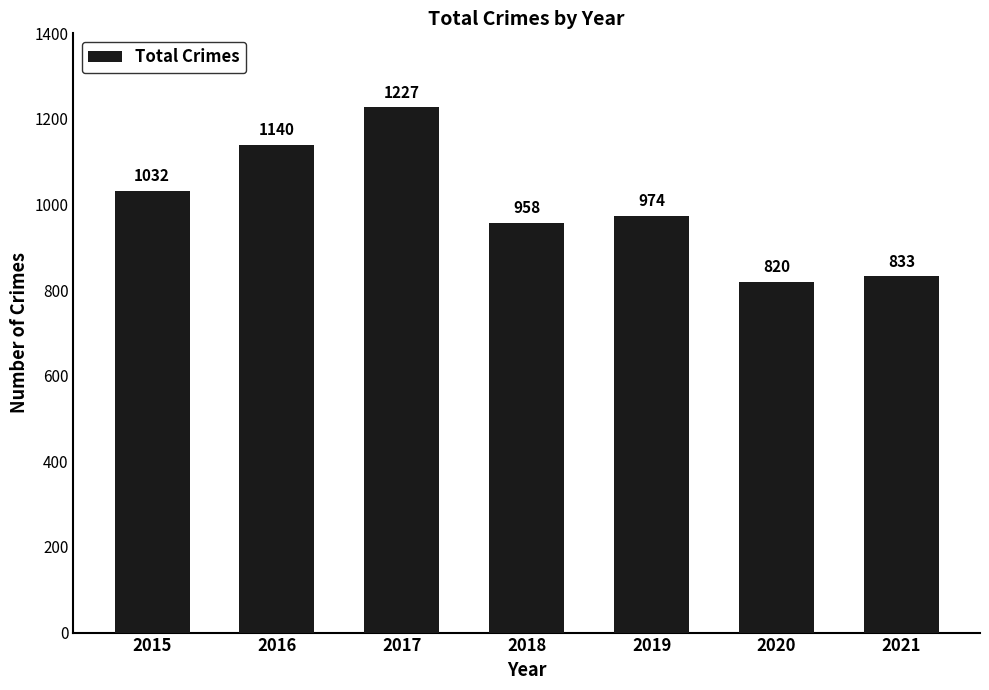

True or false: the data shows 974 at 2019.

True